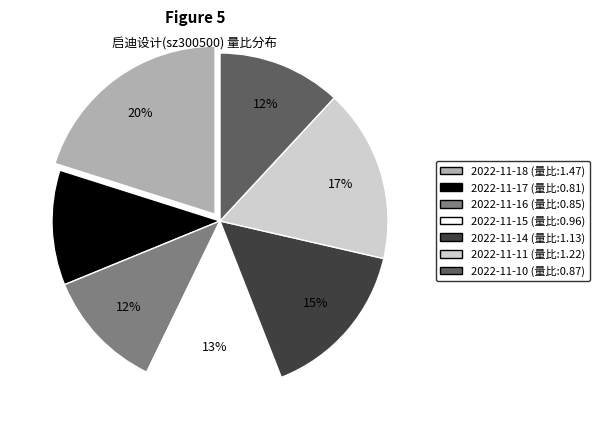

Is there any slice that represents more than half of the pie?

No